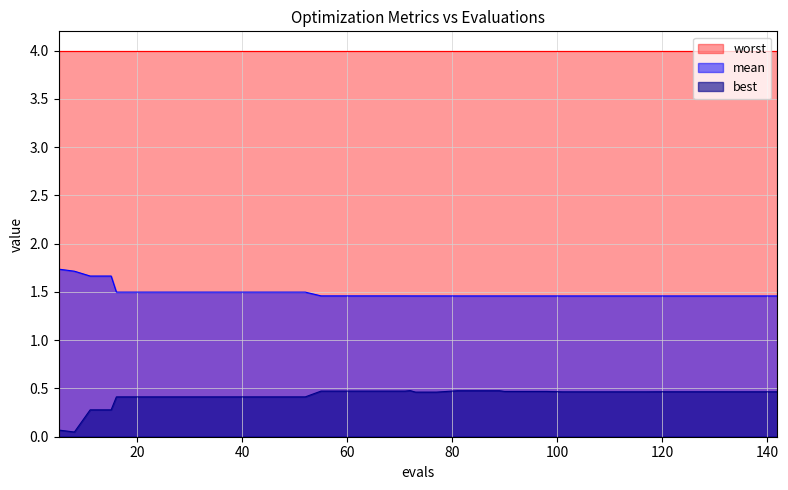

Which series has the largest total across all categories?

worst